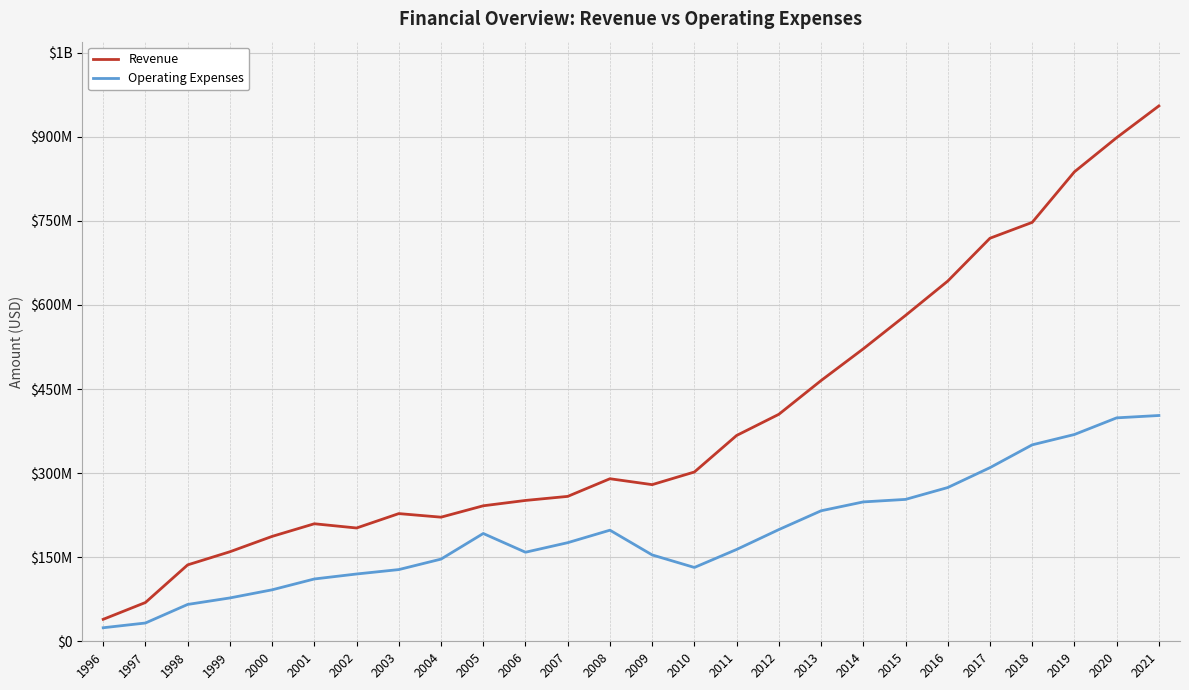

True or false: Operating Expenses and Revenue intersect in this chart.

False